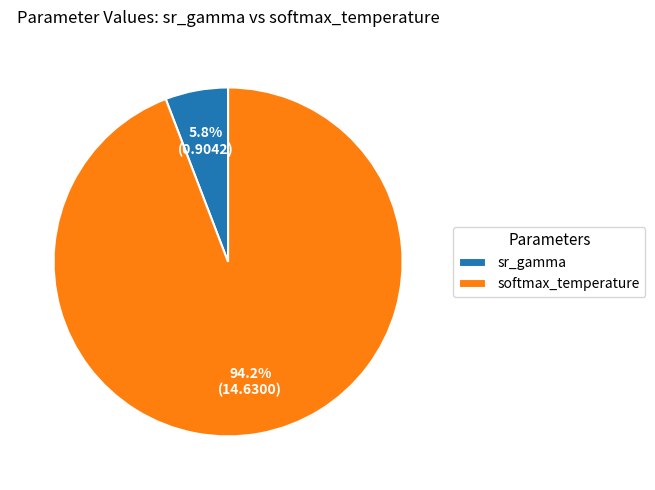

Which category has the smallest portion of the pie?

sr_gamma